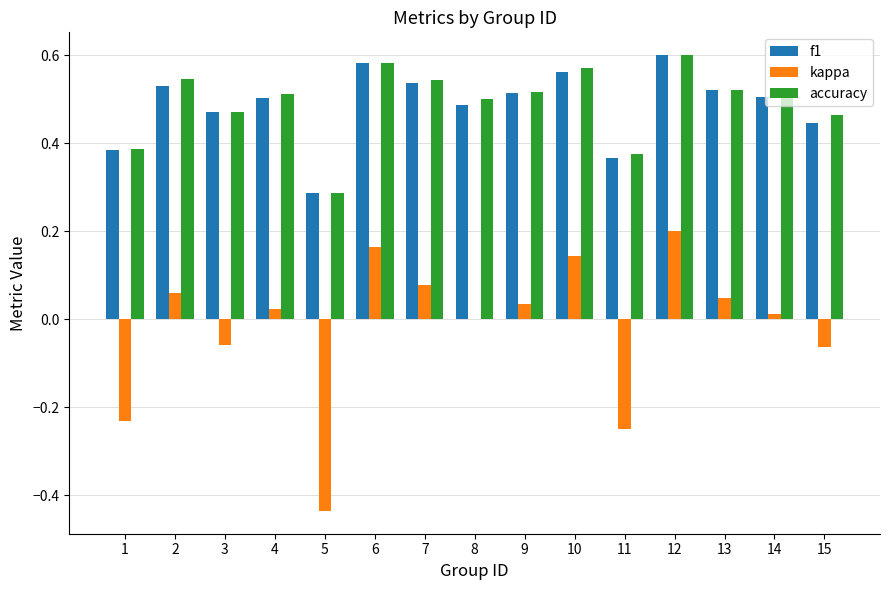

True or false: kappa has a value of 0.0 at 9.

True